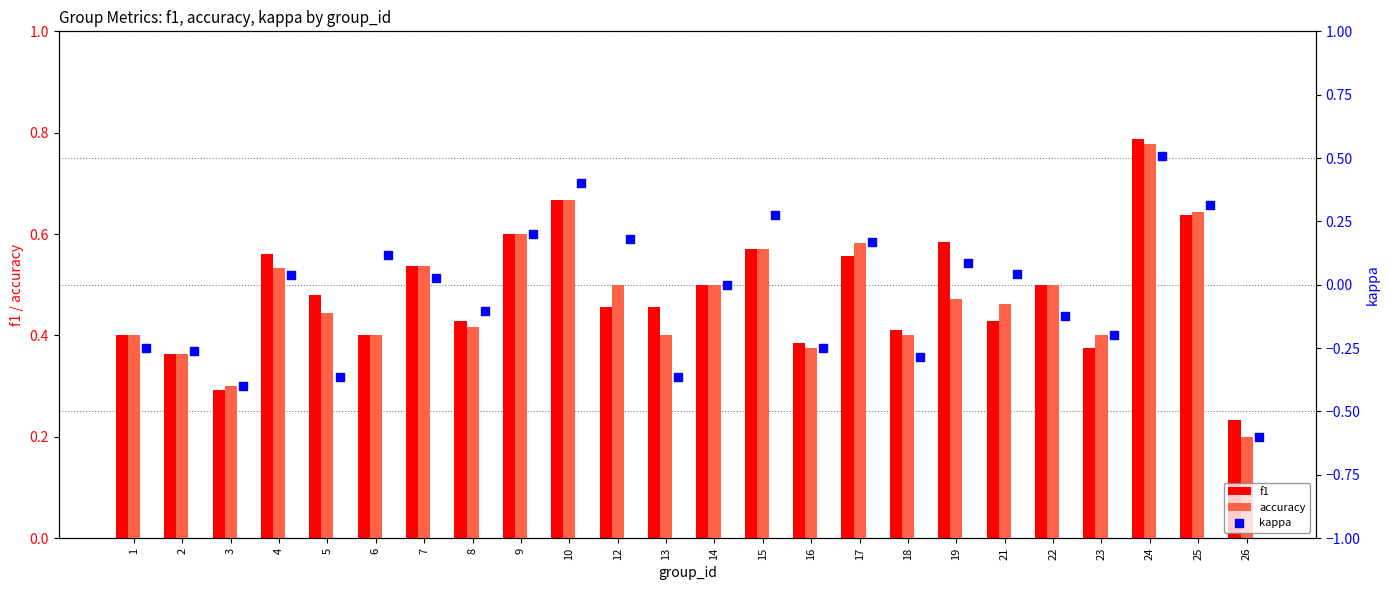

What are all the series names shown in the legend?

f1, accuracy, kappa